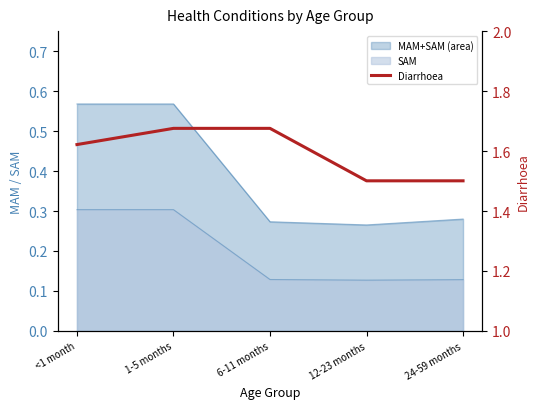

True or false: the data shows 1.6 at <1 month.

True